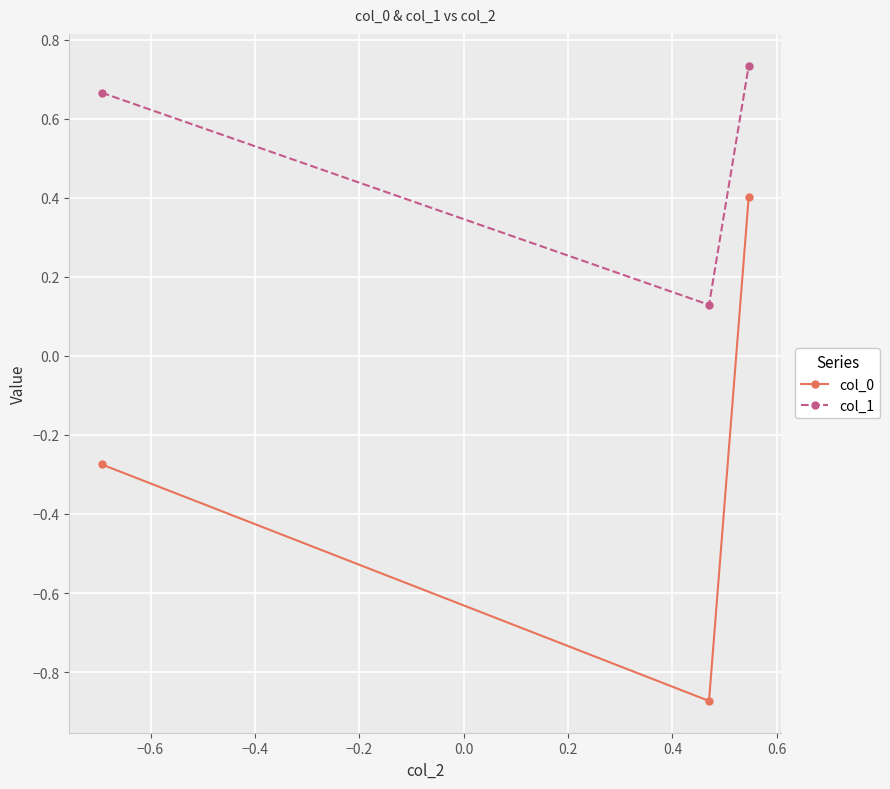

Rank the series by their maximum value, from highest to lowest.

col_1, col_0